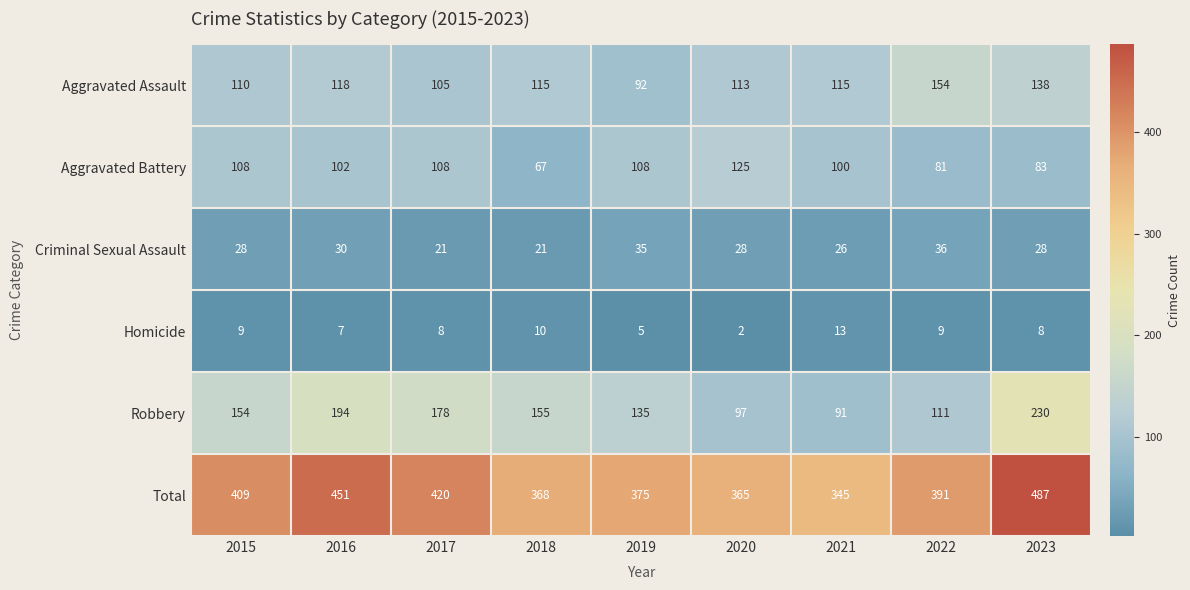

Where does the Aggravated Assault series first go above 115?

2016